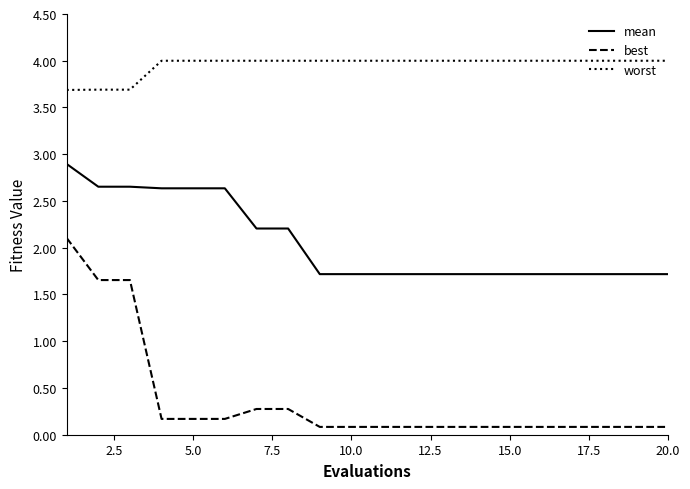

What is the highest value of the worst series?

4.0